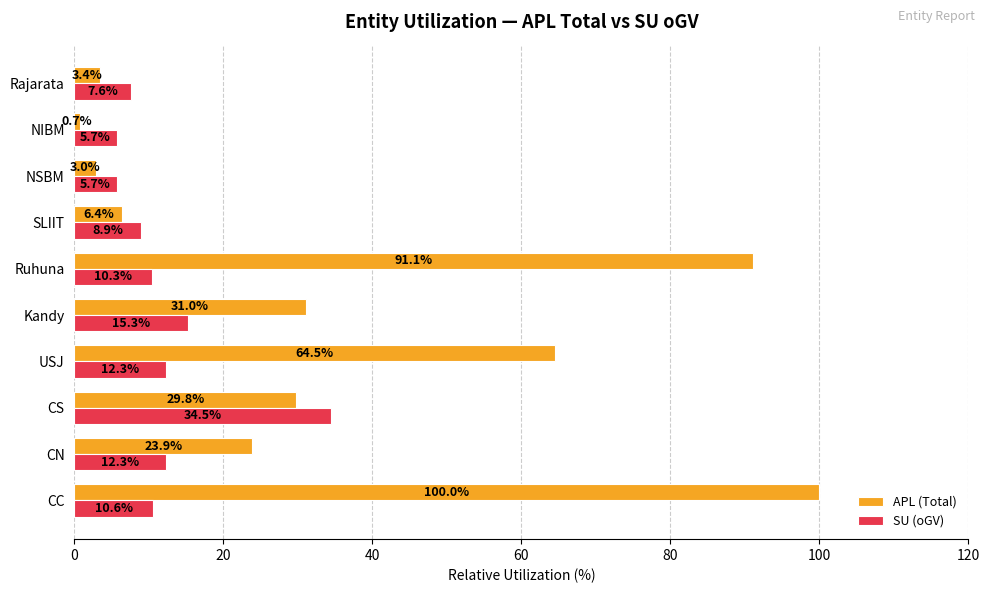

What is the difference between the maximum and minimum values in the APL (Total) series?

99.3